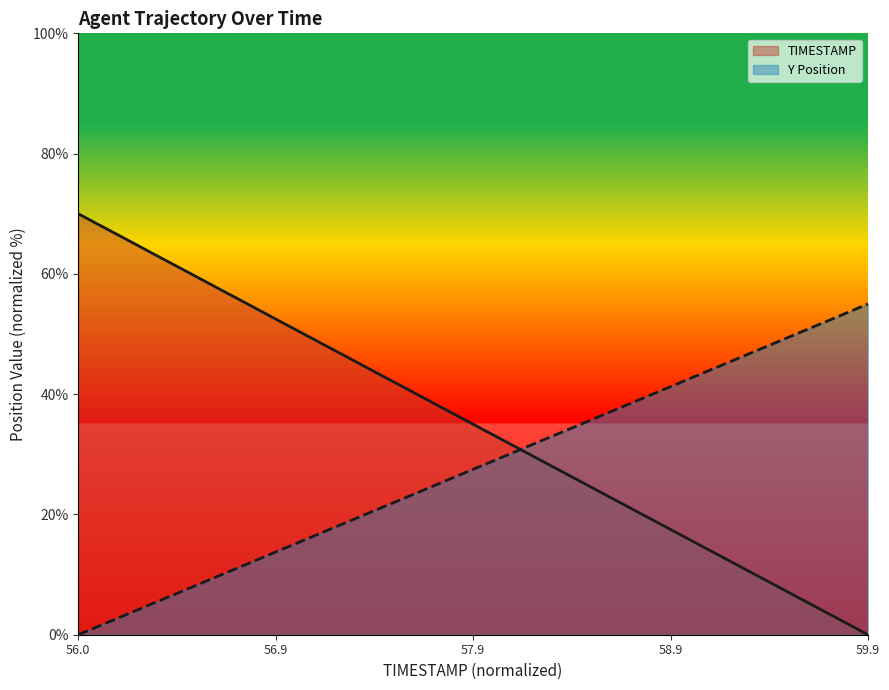

Which series has the largest range (max minus min)?

TIMESTAMP